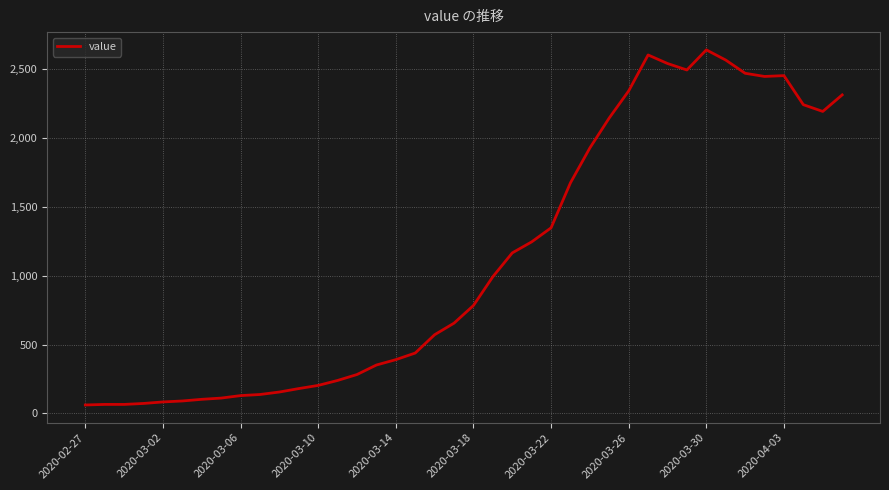

What is the greatest value displayed?

2639